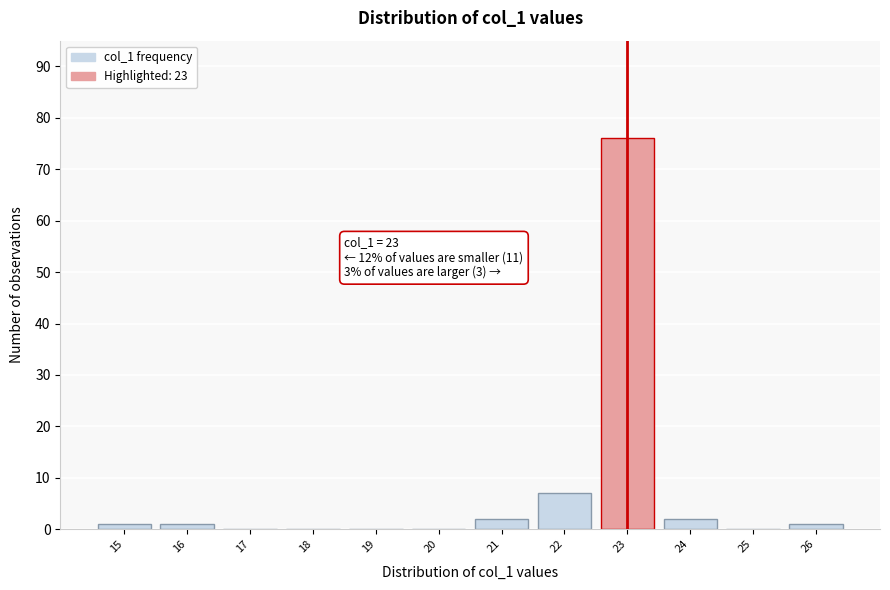

Over which range of the x-axis is the bar tallest?

22.5 to 23.5